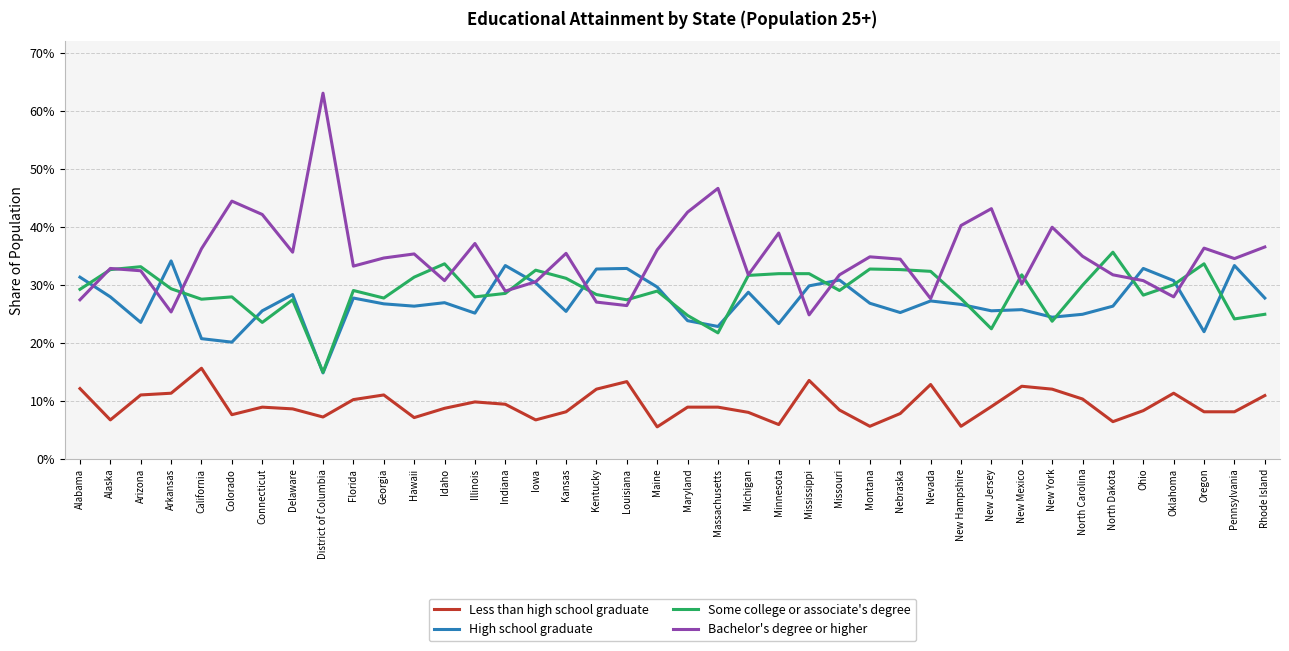

The value of Some college or associate's degree at North Carolina is 0.3. True or false?

True